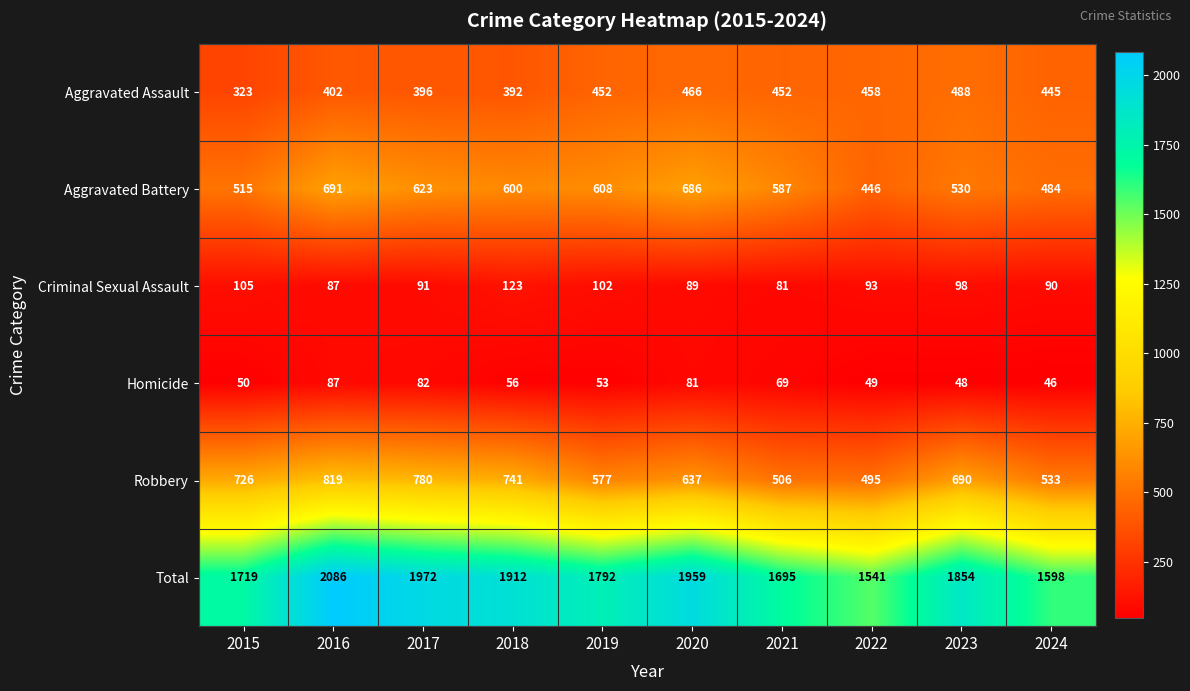

At how many categories does at least one series exceed 418?

10